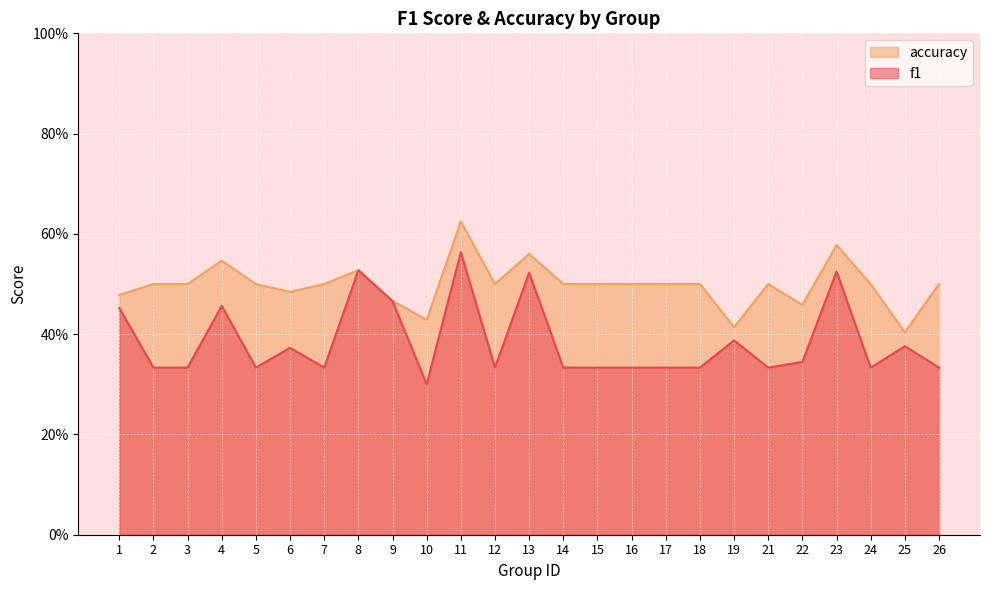

True or false: accuracy has more than 1 points higher than both neighbors.

True